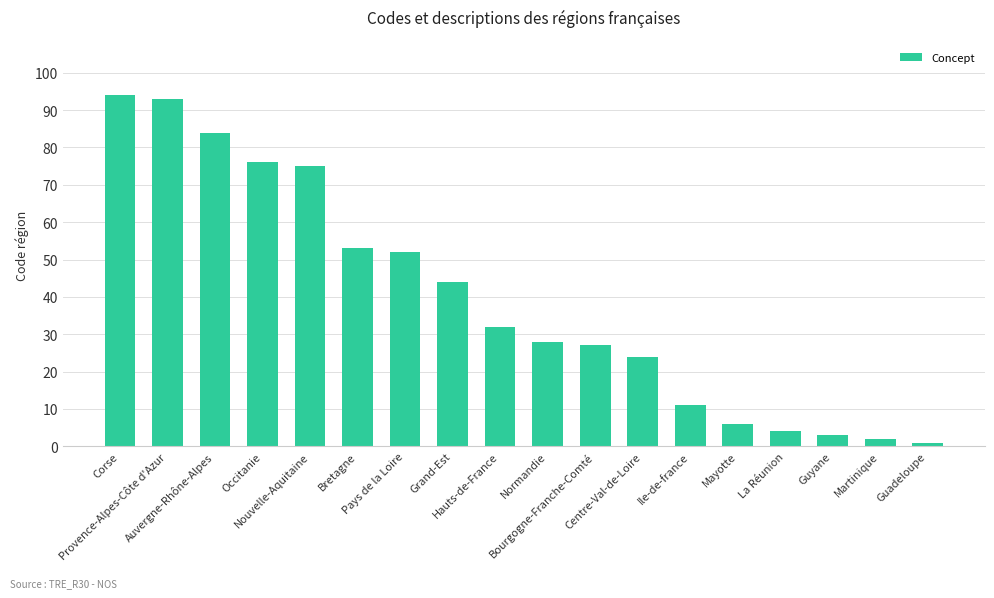

Approximately how many times larger is the value at Hauts-de-France compared to Corse?

0.3